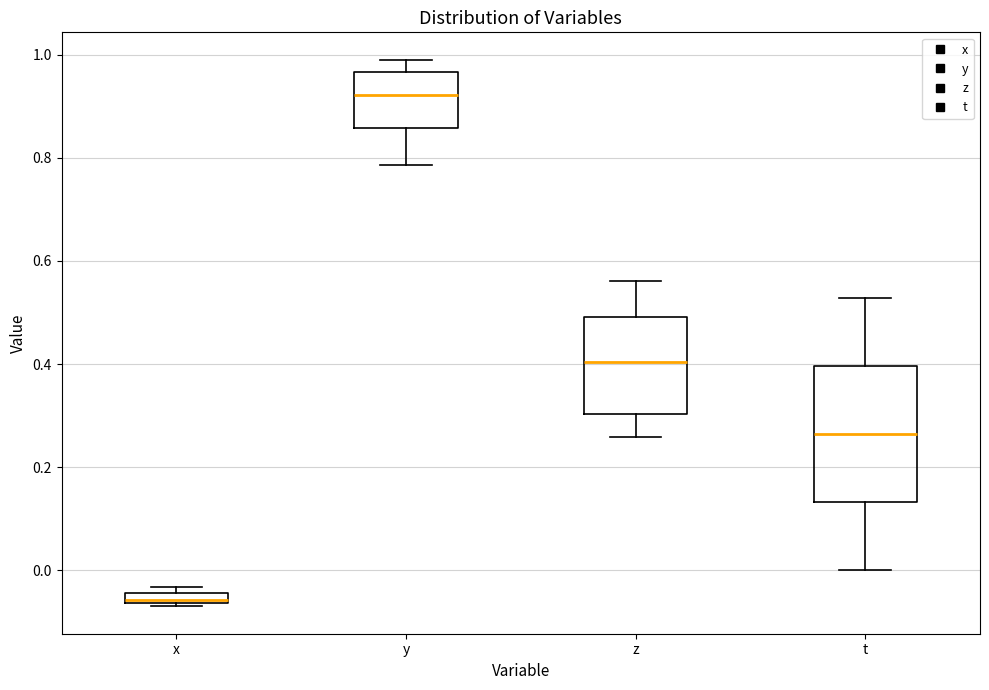

Which box's median line is the lowest?

x